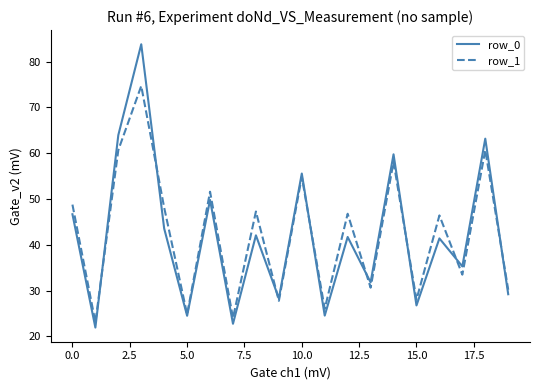

Which series has the widest spread of values?

row_0